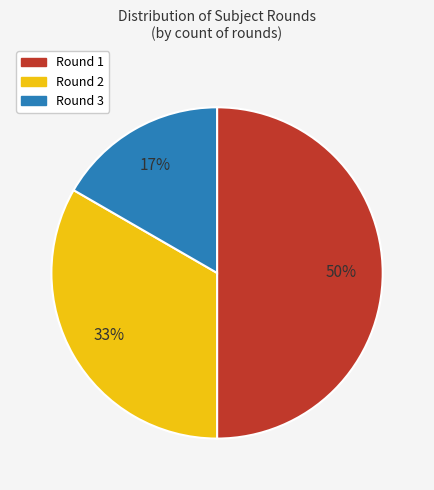

Between Round 3 and Round 2, which is larger?

Round 2